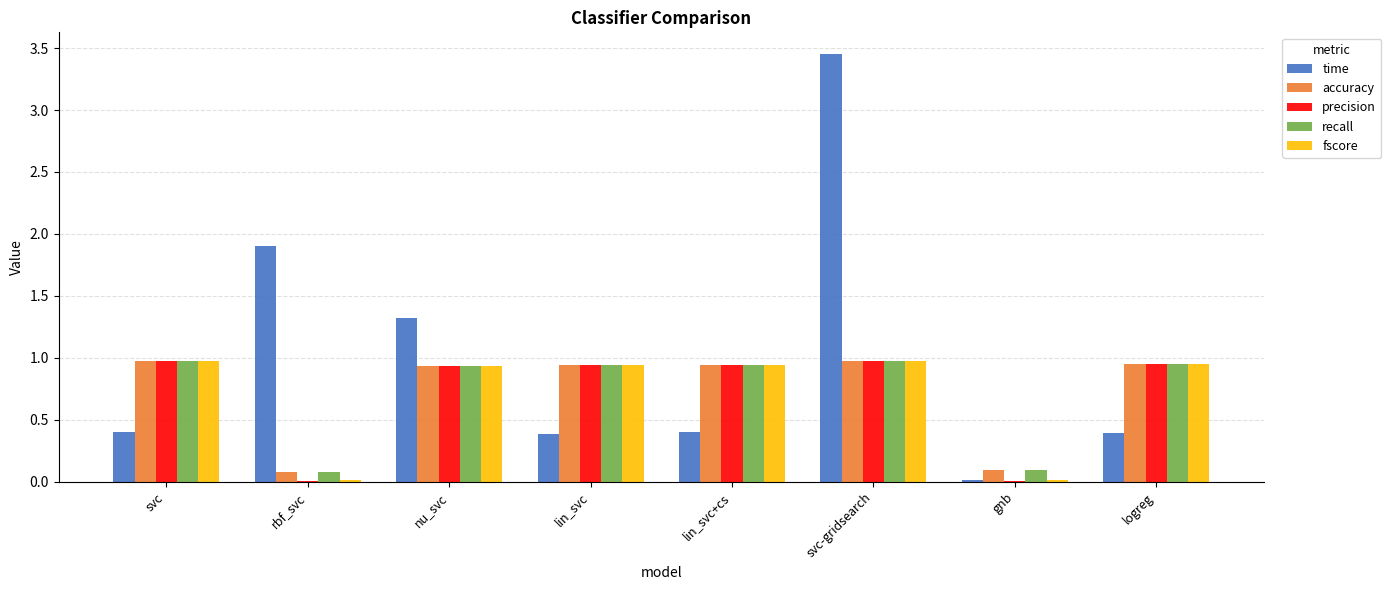

At which category is the sum across all series the highest?

svc-gridsearch